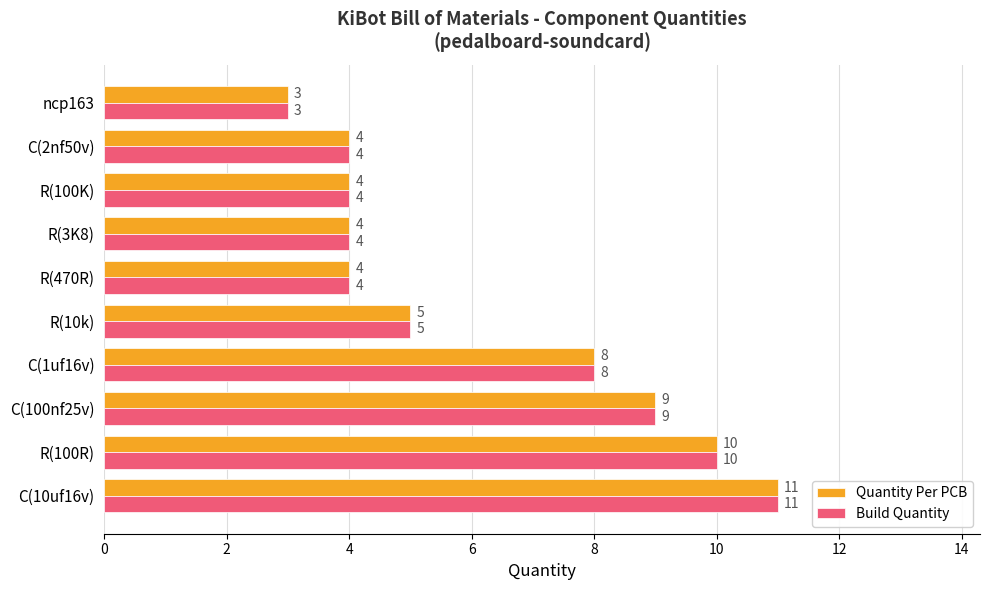

At which label is Quantity Per PCB closest to 7?

C(1uf16v)